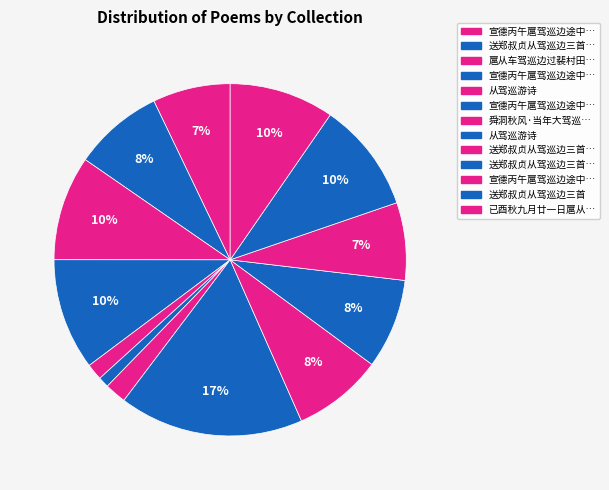

Is there a majority slice in this chart?

No